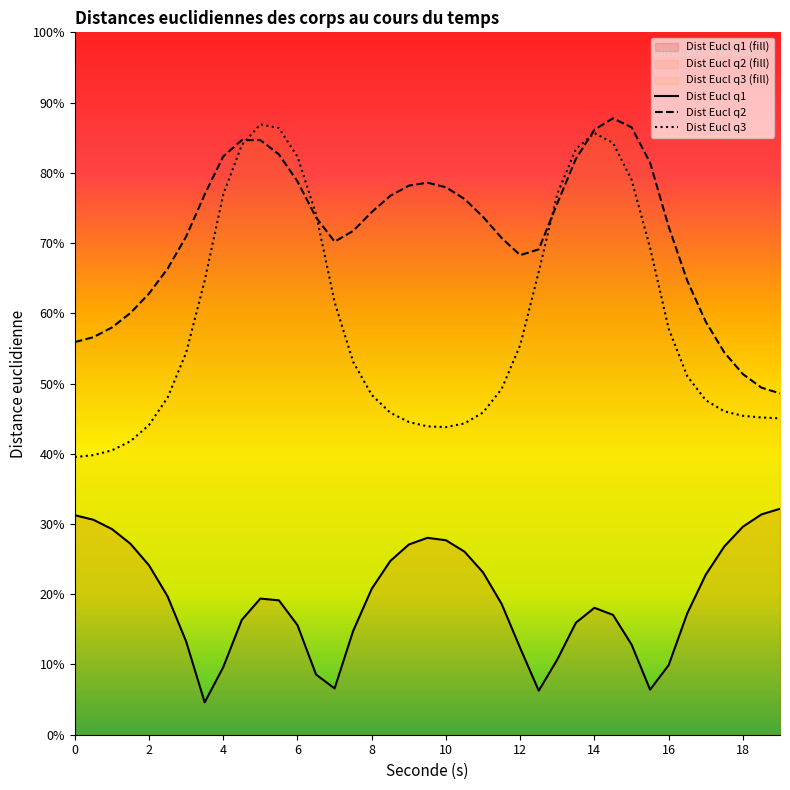

True or false: Dist Eucl q1 and Dist Eucl q3 cross at least once.

False